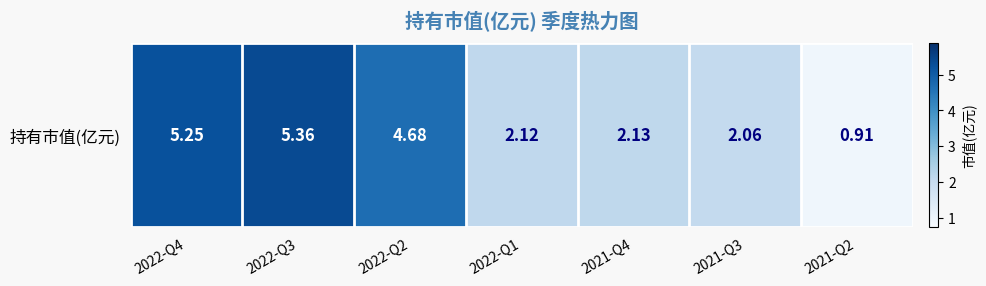

Rank the categories by value from lowest to highest.

2021-Q2, 2021-Q3, 2022-Q1, 2021-Q4, 2022-Q2, 2022-Q4, 2022-Q3